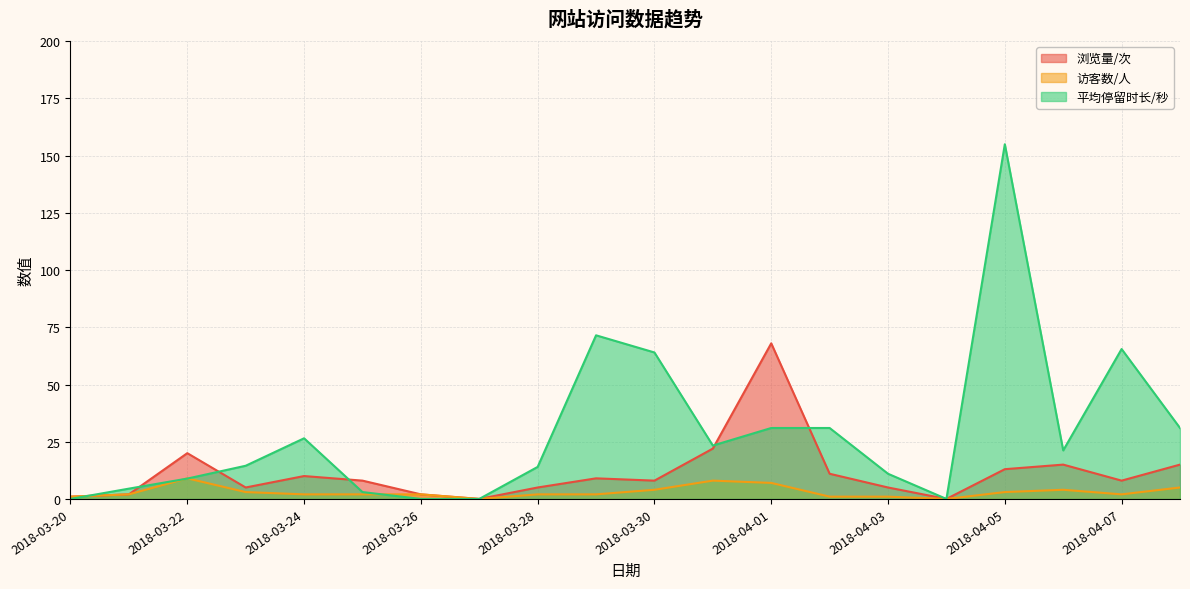

Does the chart have visible grid lines?

Yes